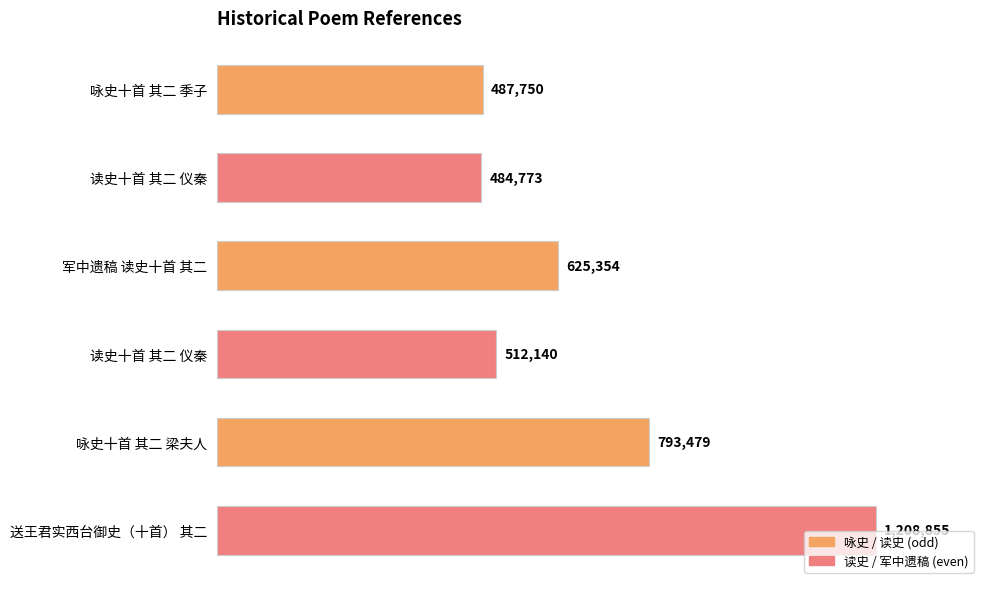

What is the sum of all values?

4112351